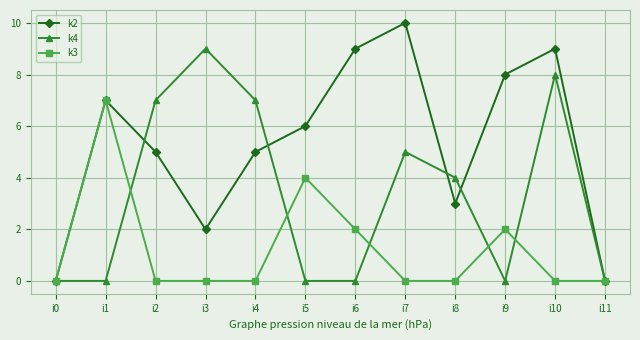

What are all the series names shown in the legend?

k2, k4, k3